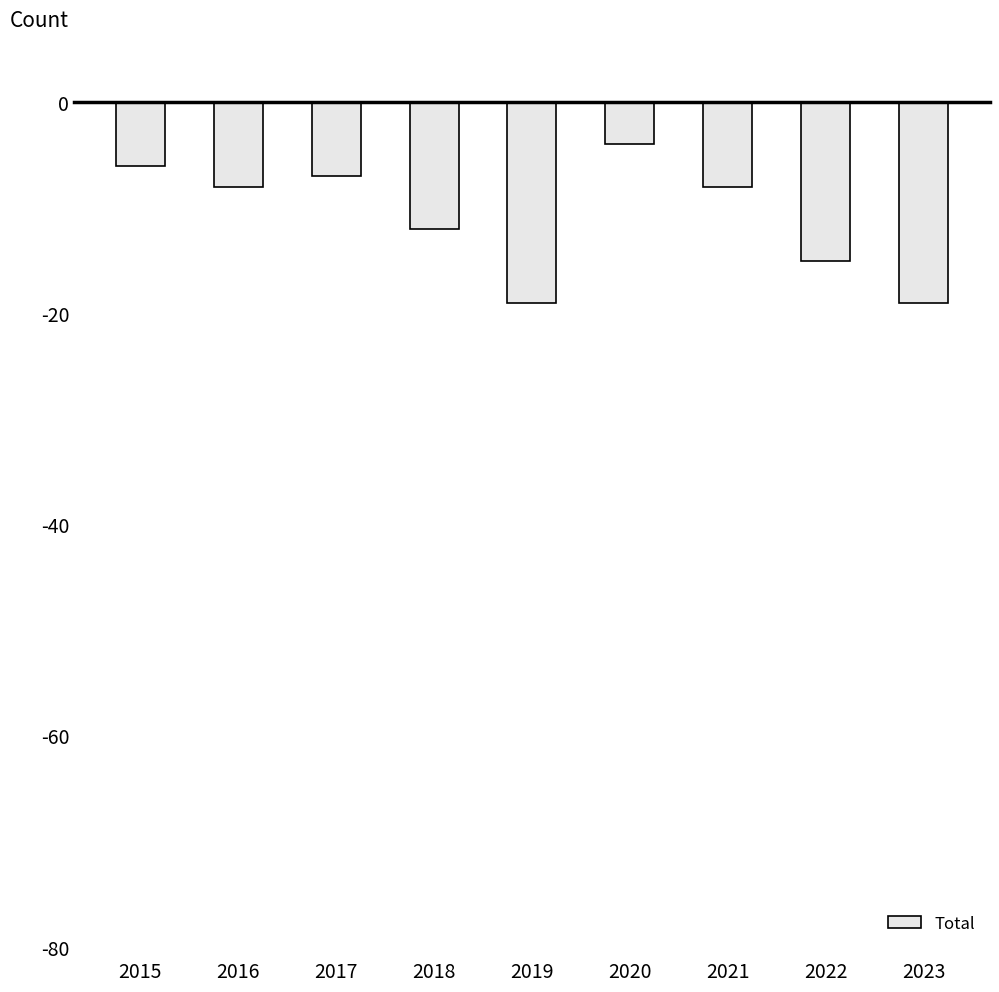

Reading right to left, extract all data points from this chart.

2023=-19	2022=-15	2021=-8	2020=-4	2019=-19	2018=-12	2017=-7	2016=-8	2015=-6